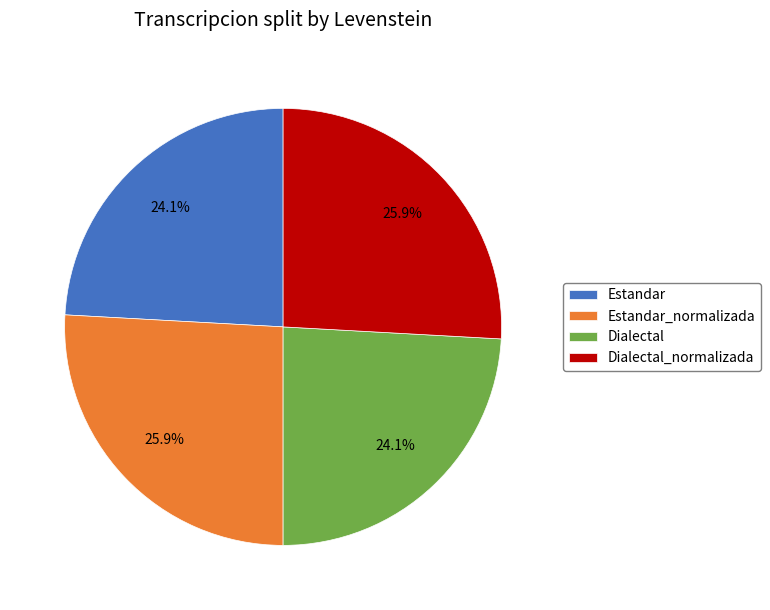

Does any single category account for the majority?

No